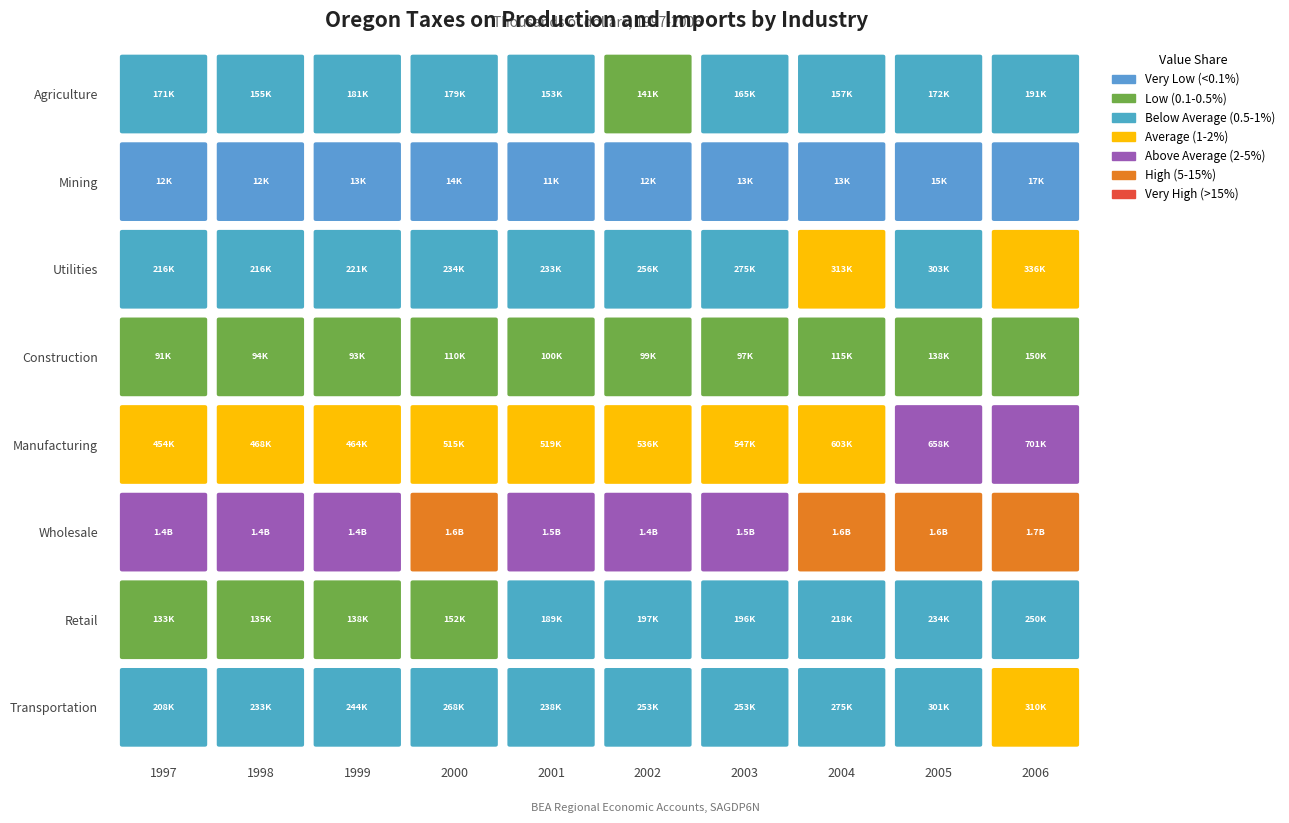

What is the spread (max minus min) of values at 0?

1435284